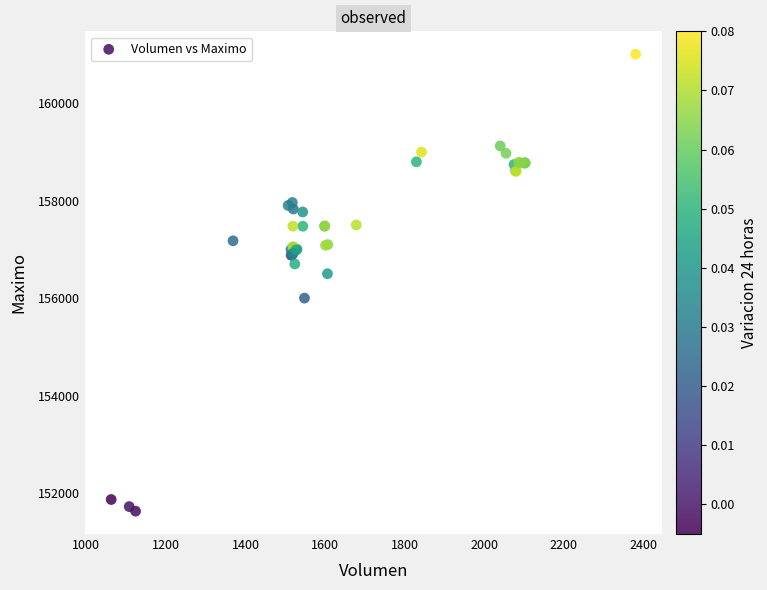

What Y value in the scatter plot is closest to 156316?

156500